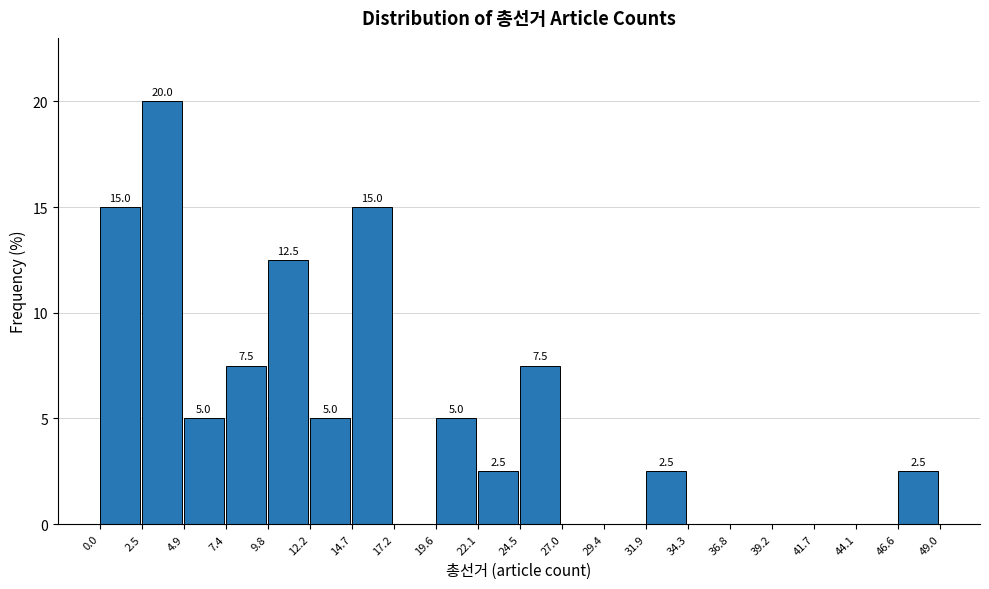

Which range on the x-axis has the tallest bar?

2.5 to 4.9